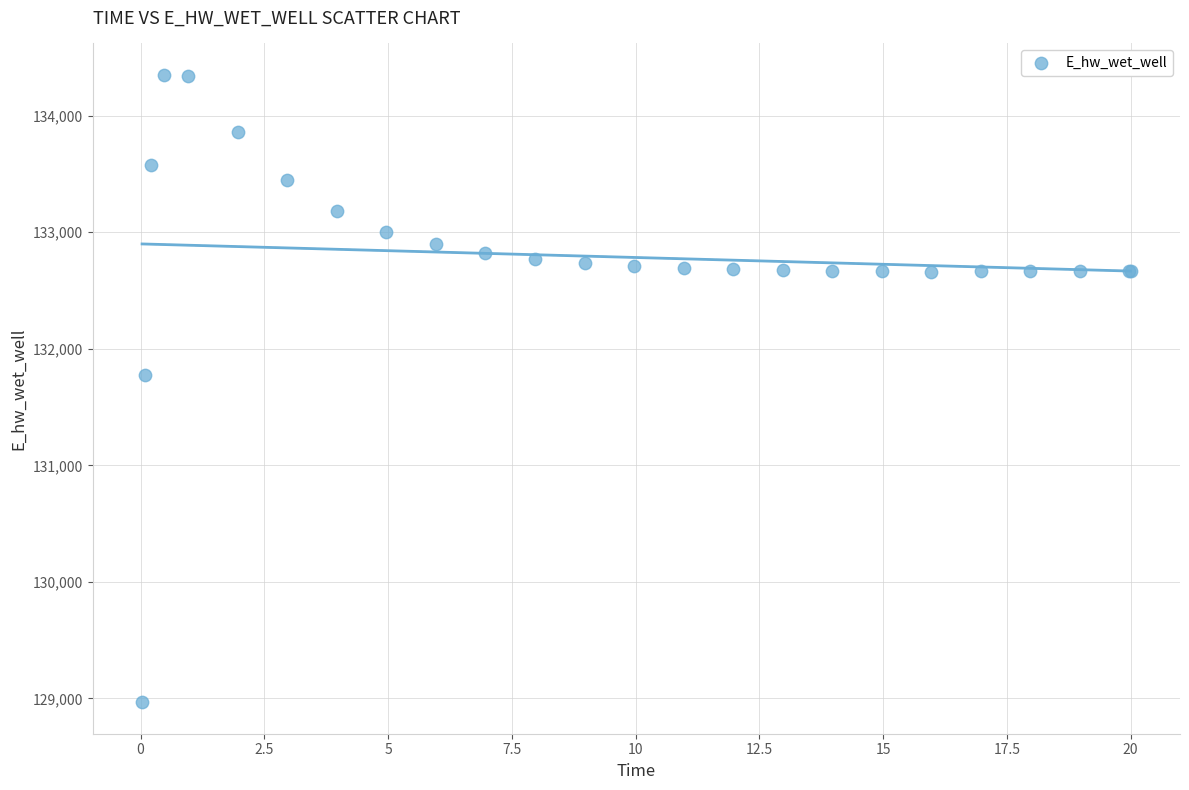

What Y value in the scatter plot is closest to 131658?

131774.6